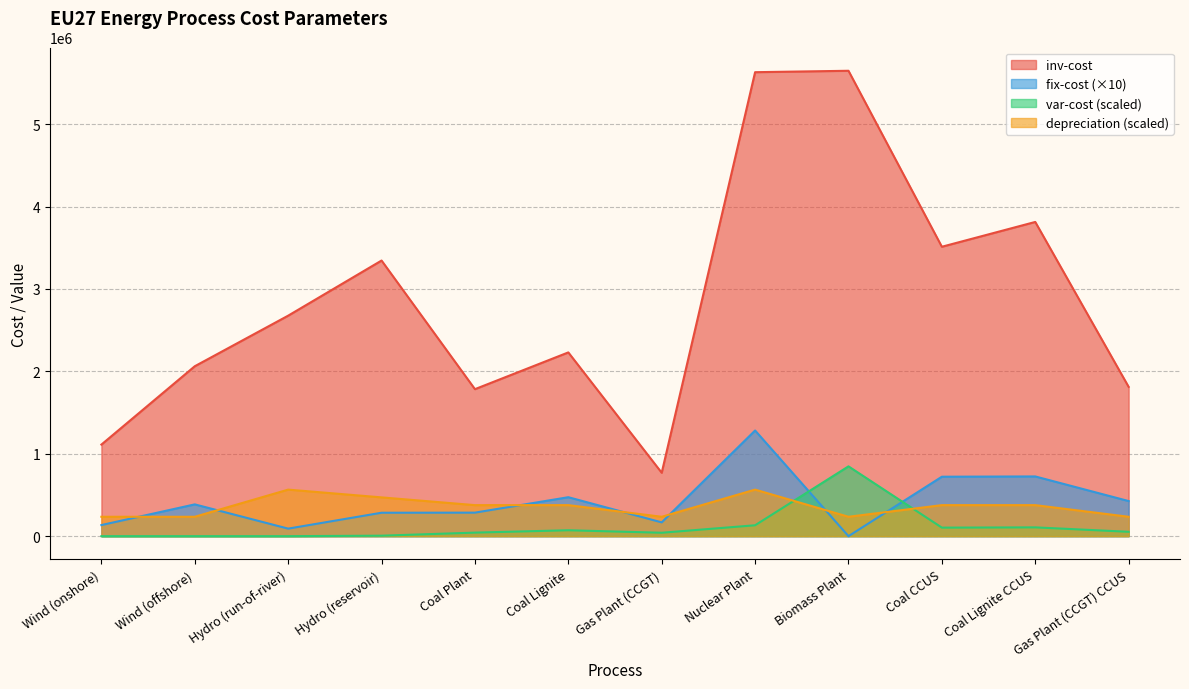

The value of fix-cost at Biomass Plant is 858766.7. True or false?

False